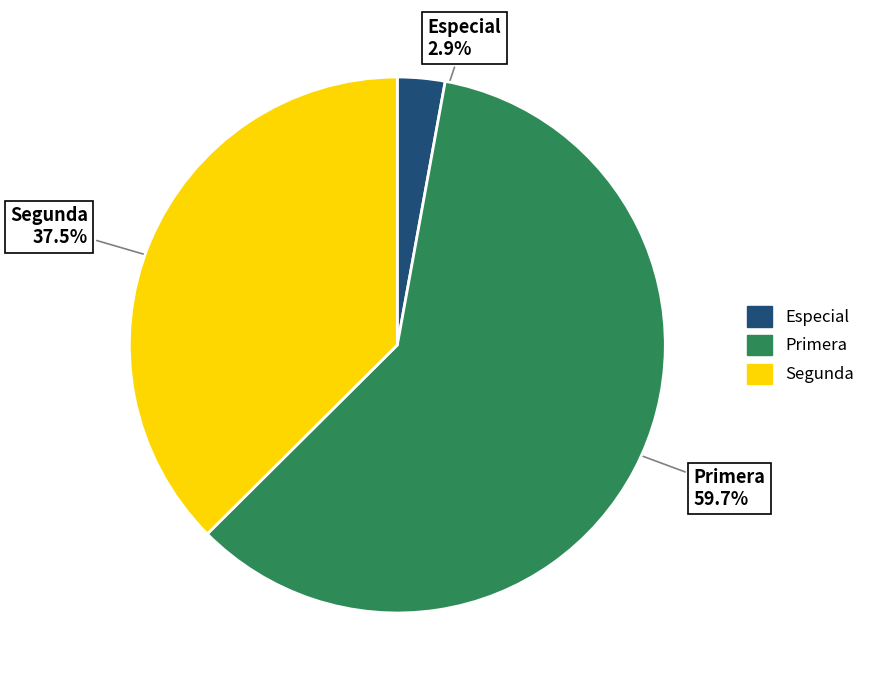

Is there any slice that represents more than half of the pie?

Yes